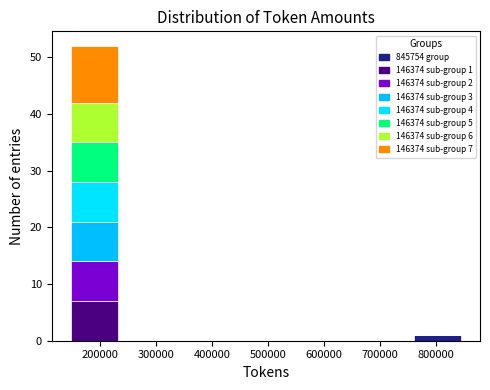

Which range on the x-axis has the tallest stacked bar (by total height)?

150000 to 230000